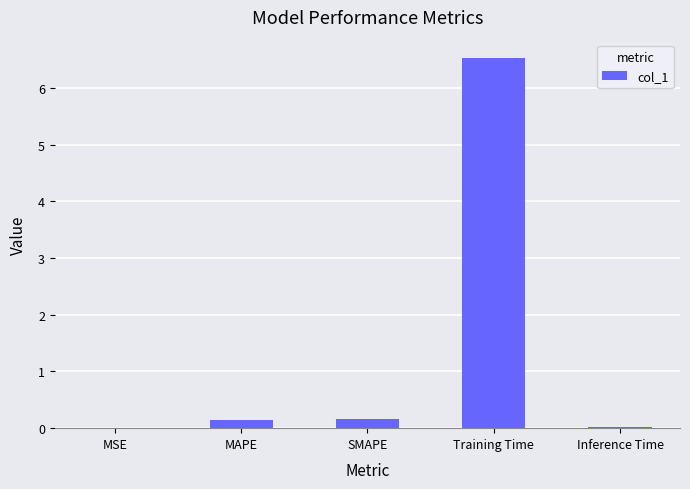

What is the change in value from MSE to MAPE?

+0.1